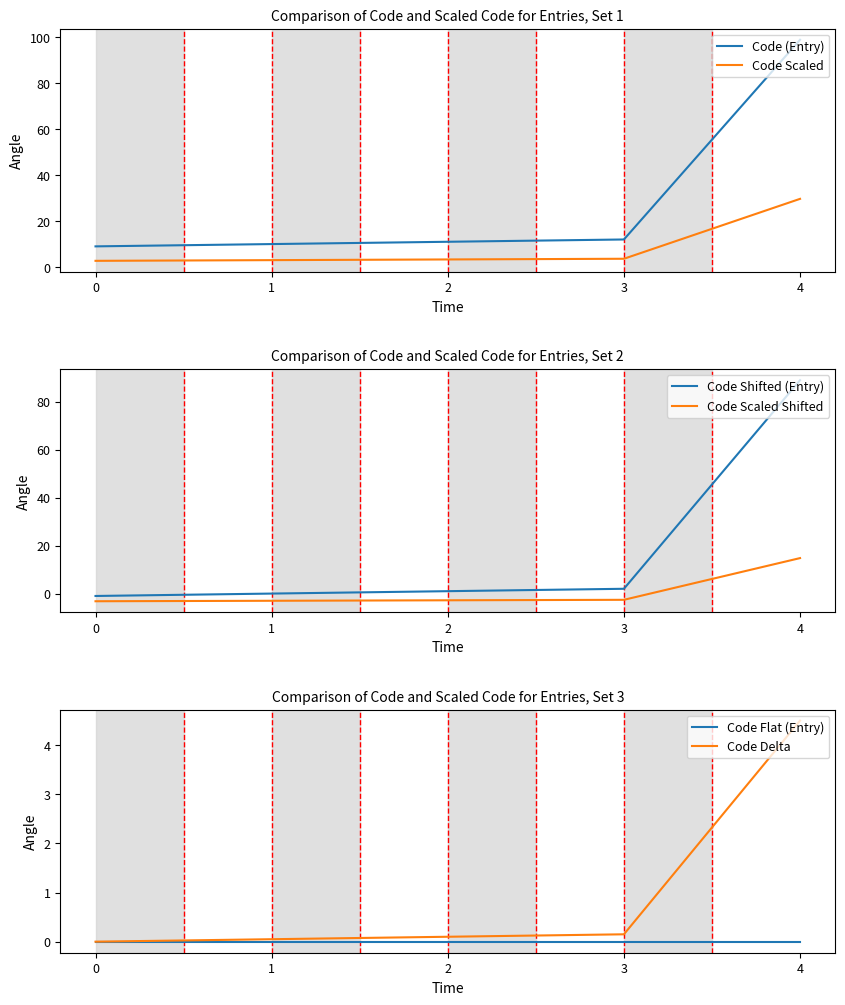

Is the value of Code Scaled at 2 greater than the value of Code Shifted (Entry) at 2?

Yes